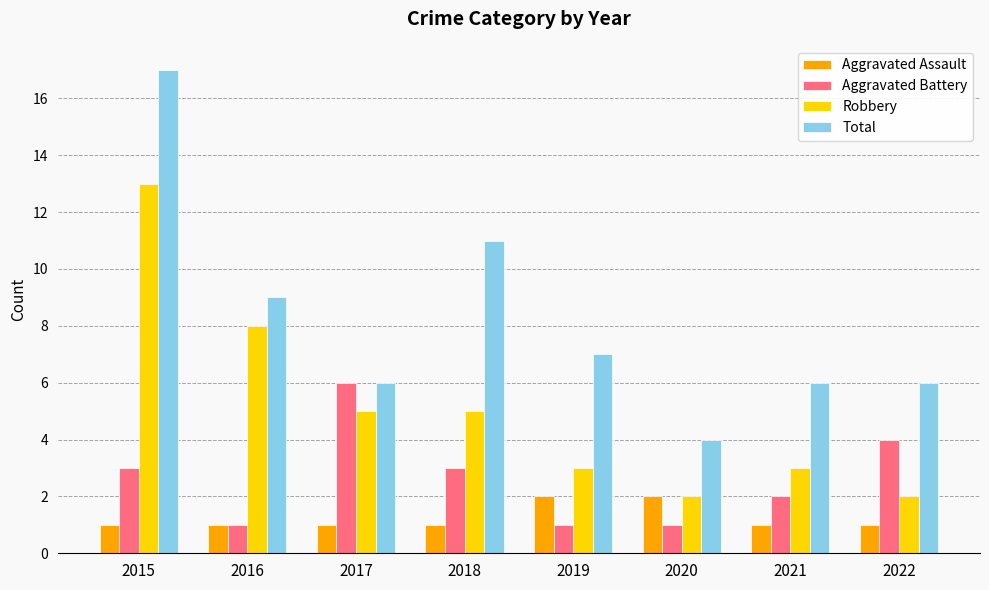

What is the sum of the Total values at 2021 and 2019?

13